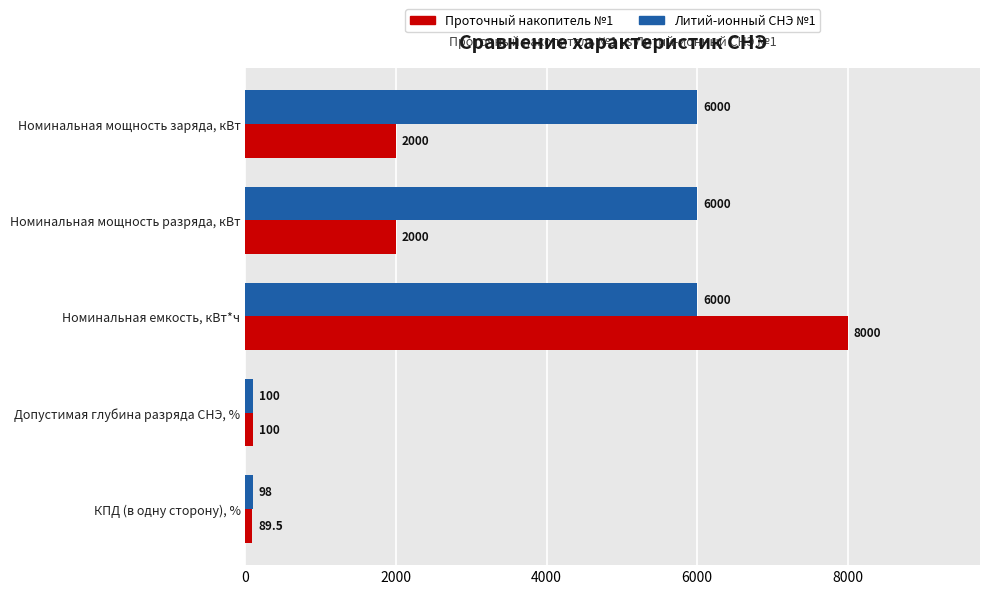

How many distinct data groups are displayed?

2